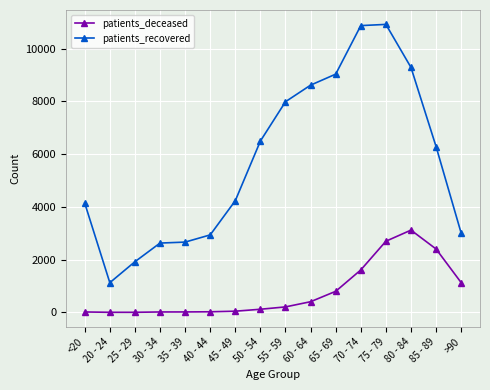

Between 40 - 44 and 55 - 59, which series saw the biggest shift?

patients_recovered